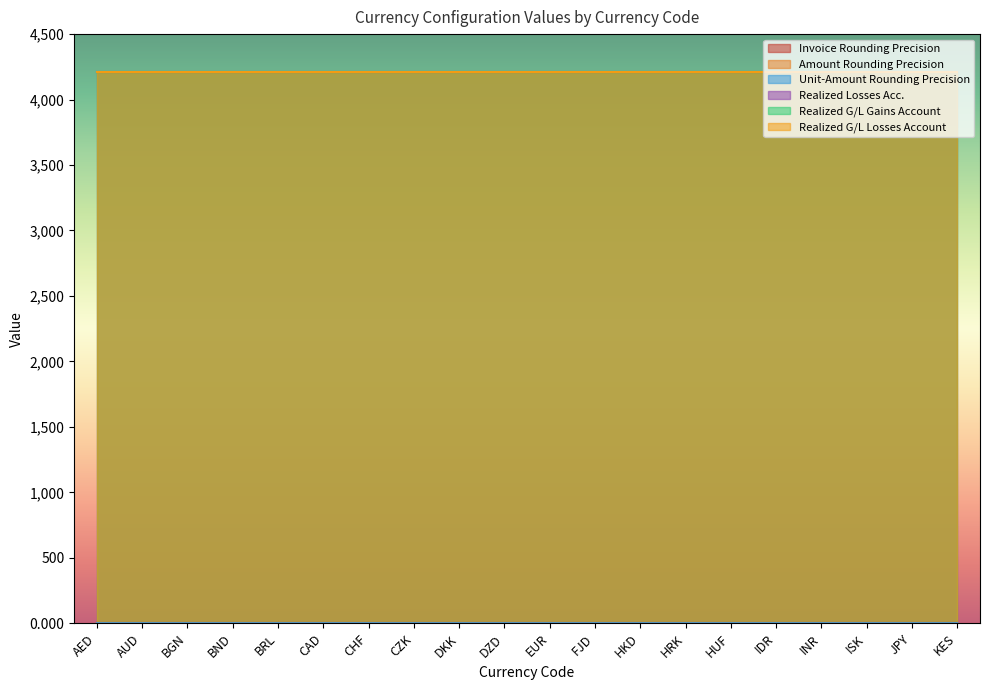

At which label is Invoice Rounding Precision closest to 0?

AED